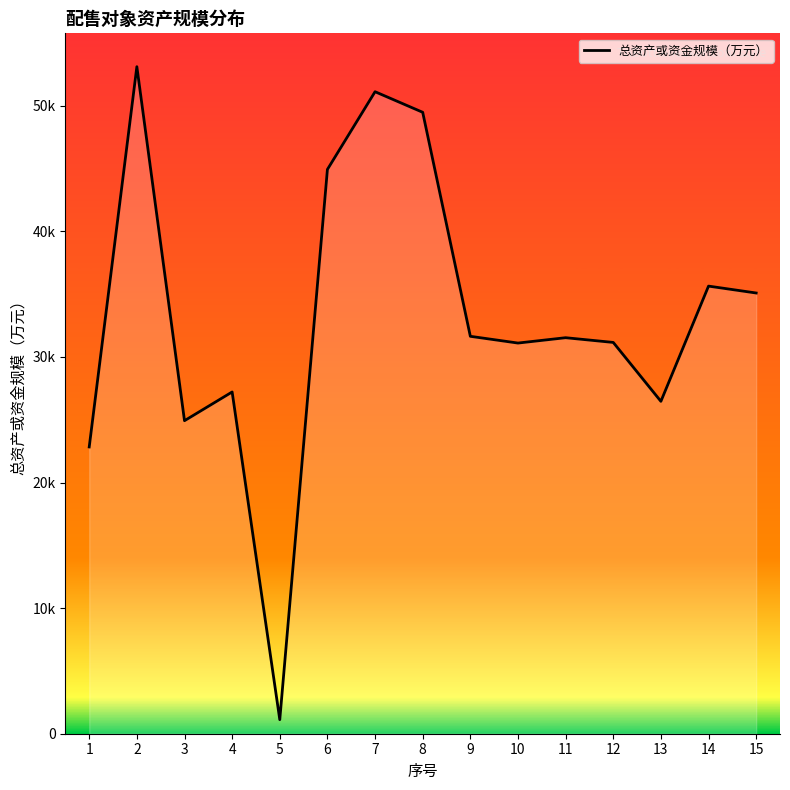

Is this an area chart (filled region under the line)?

Yes